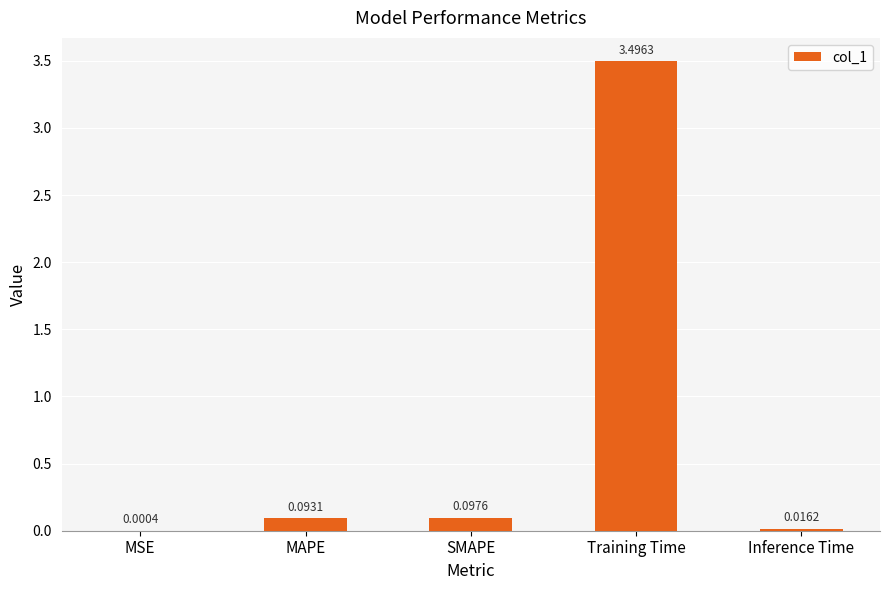

What is the greatest value displayed?

3.5